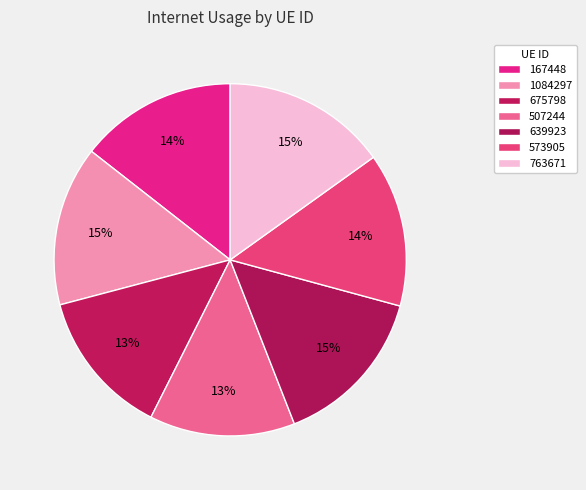

Does any single category account for the majority?

No